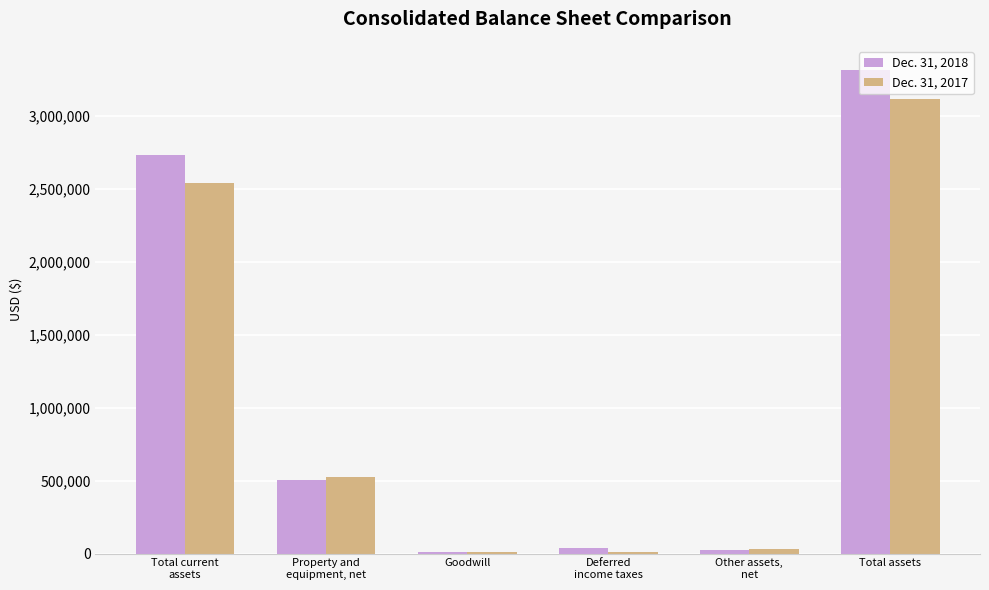

At which category is the sum across all series the highest?

Total assets